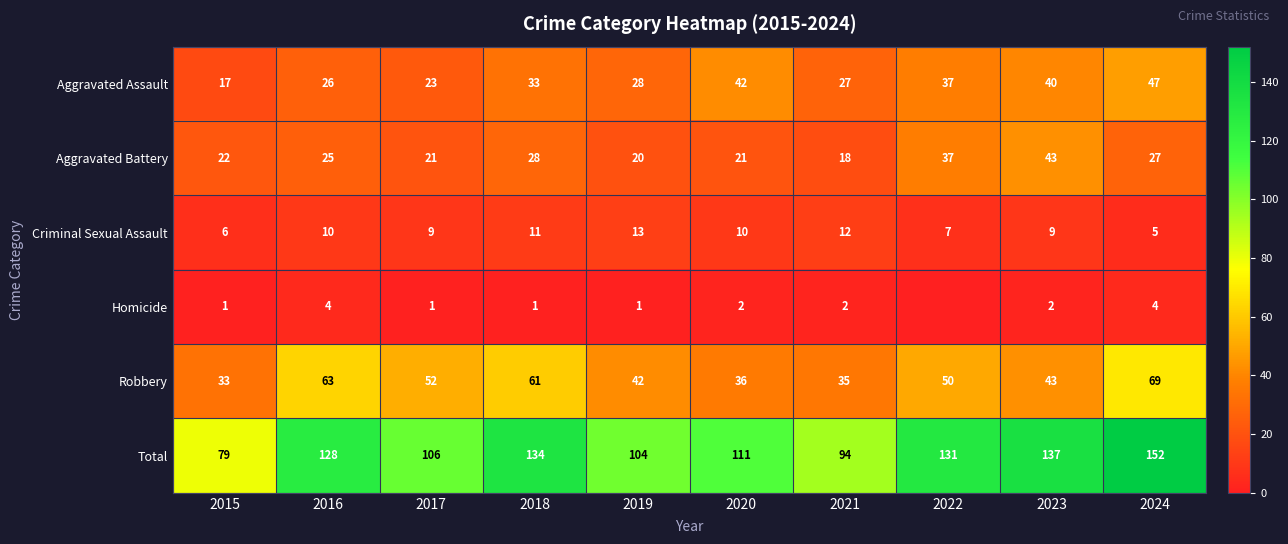

True or false: Total has a value of 137 at 2023.

True